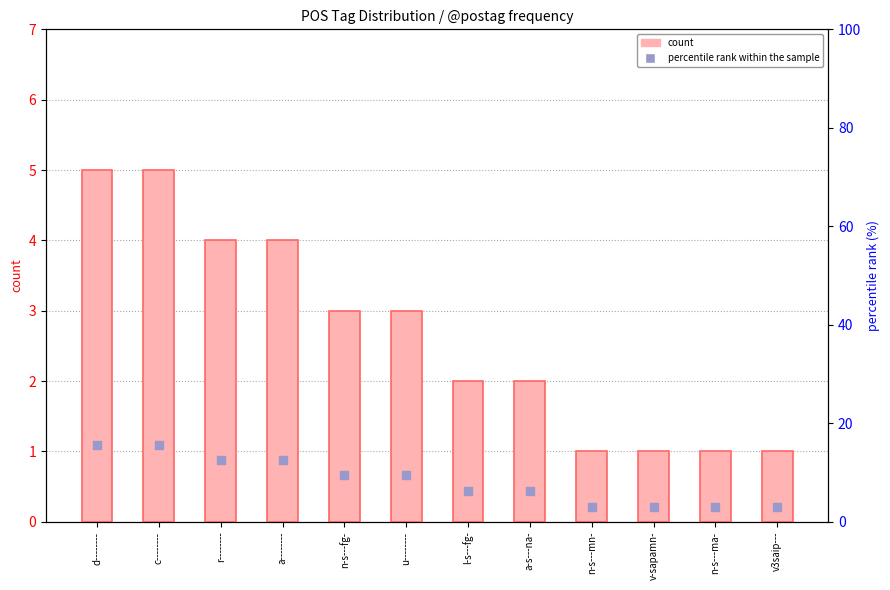

At how many categories does at least one series exceed 2?

12